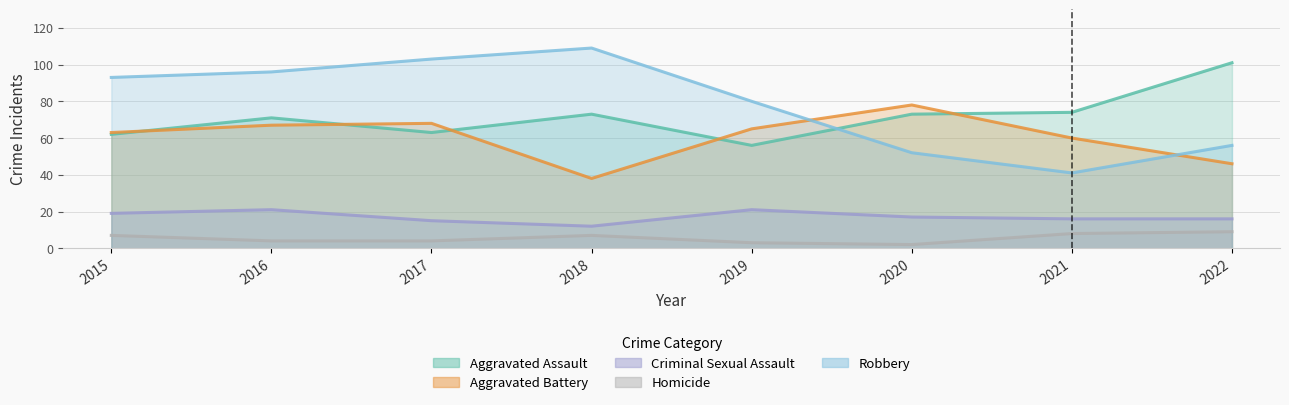

True or false: Aggravated Assault and Criminal Sexual Assault cross at least once.

False